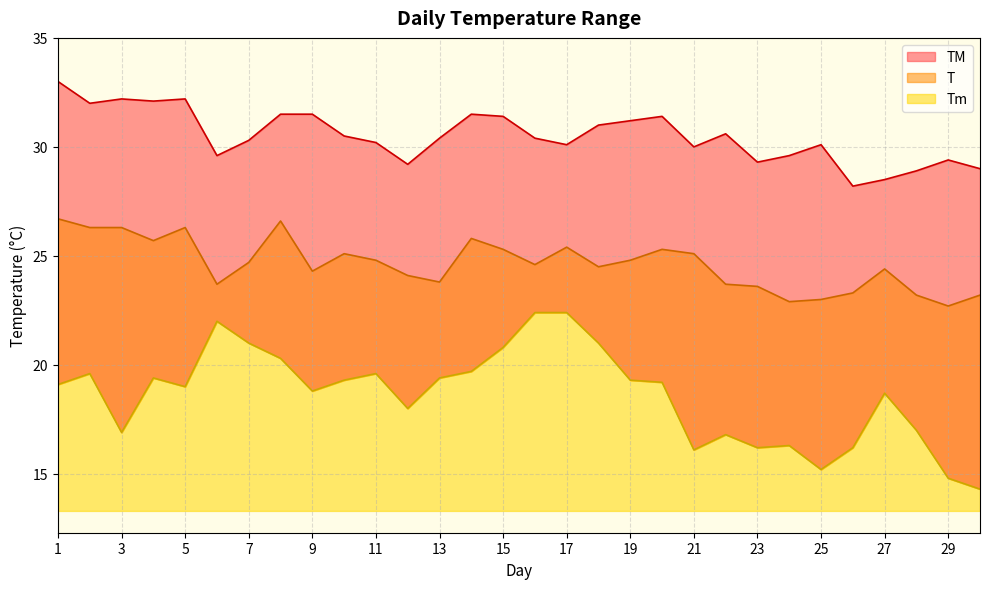

What is the maximum value shown in the chart?

33.0